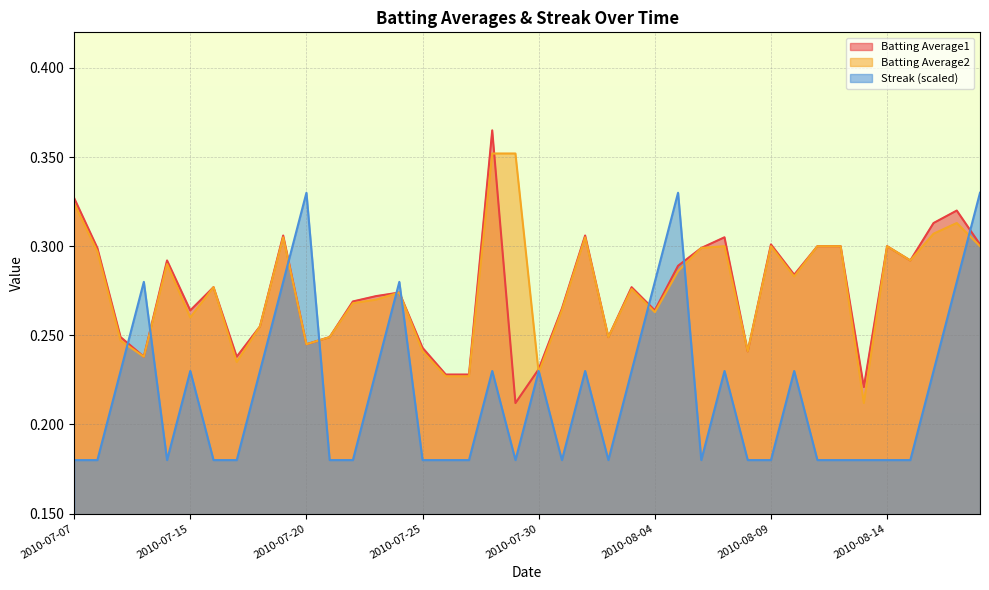

What is the difference between the second highest and second lowest values in the Batting Average1 series?

0.1